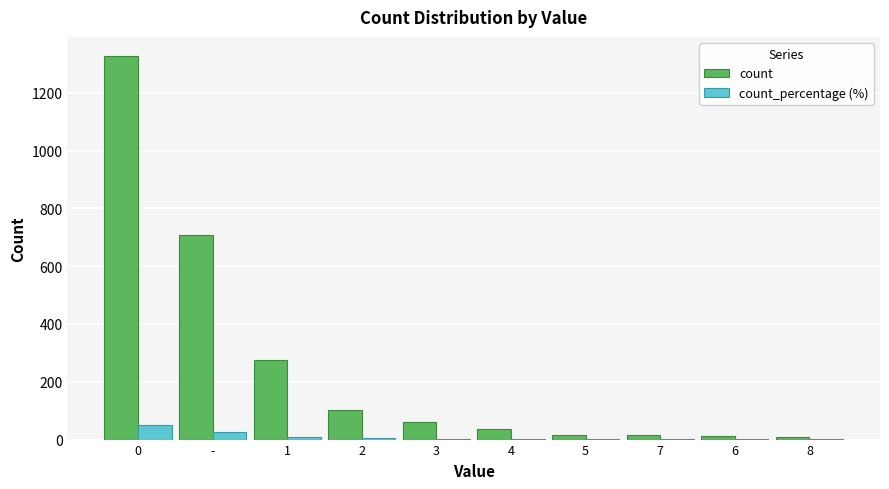

What is the sum of the count_percentage (%) values at 3 and 1?

13.0